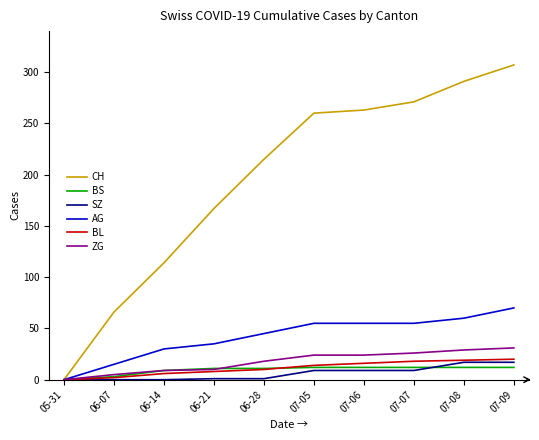

Which series has the largest total across all categories?

CH